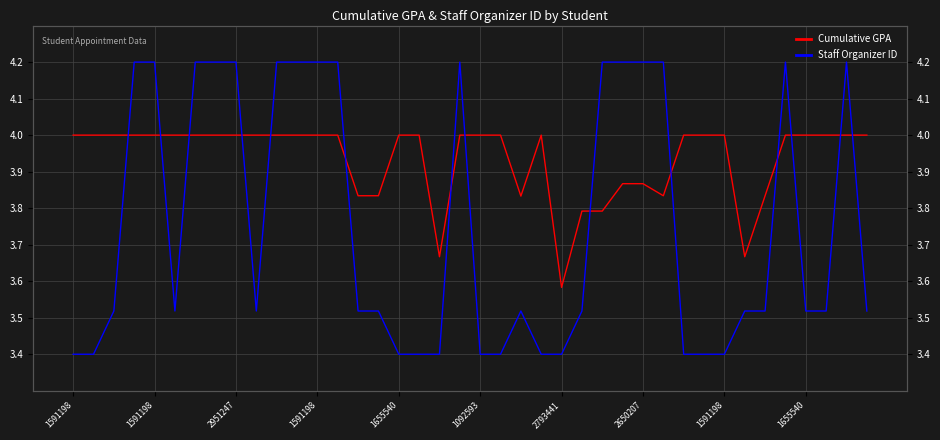

What is the maximum value for Staff Organizer ID?

4.2